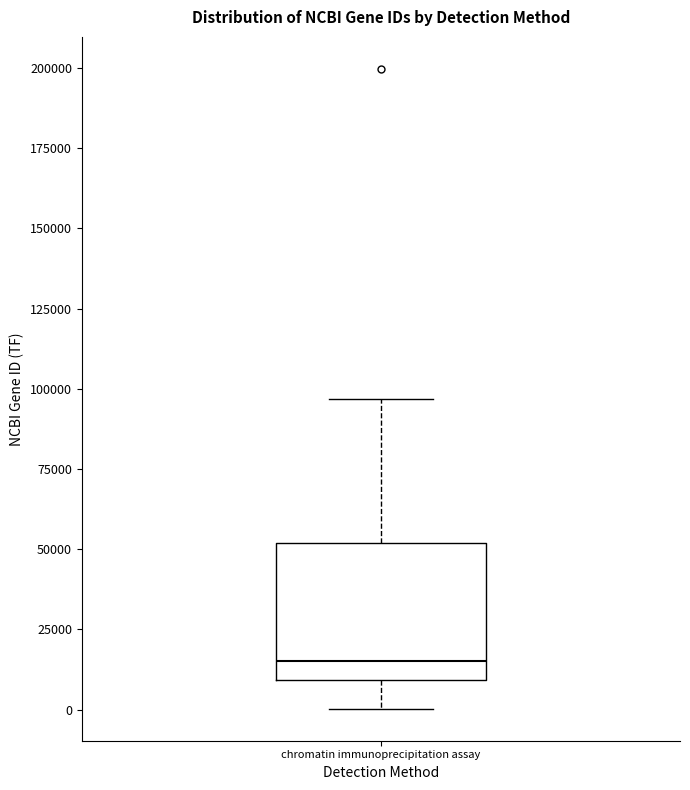

Transcribe this box plot: give where the median line is, the range the box spans, and where the two whiskers end, as read against the y-axis. The values are not printed on the chart, so give them approximately, as read against the axis.

median 15000, box 10000 to 50000, whiskers 0 to 95000